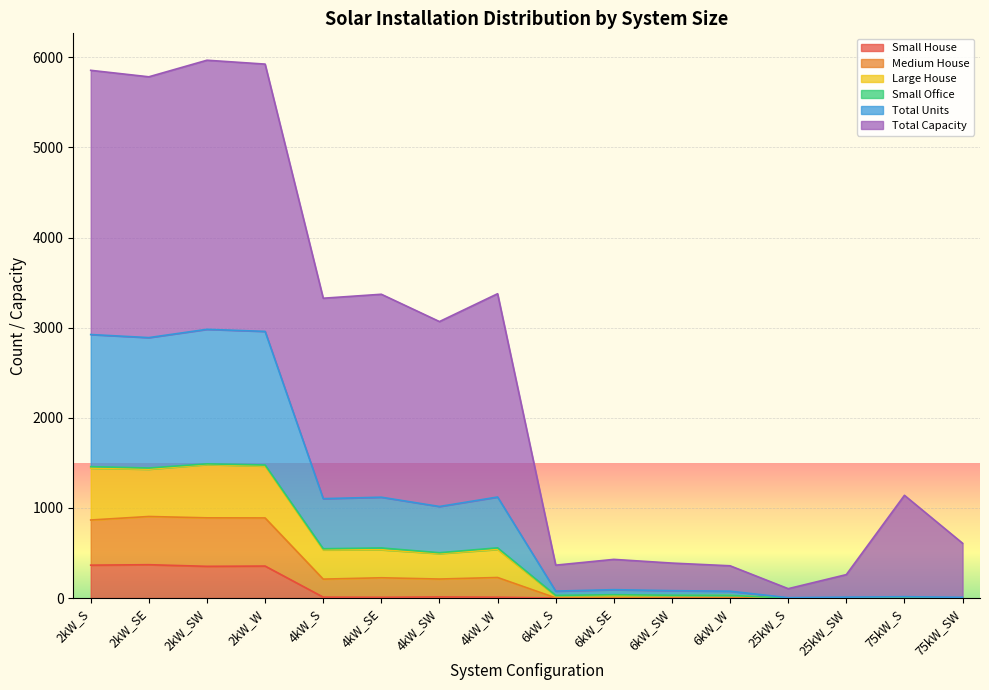

What is the label of the 5th point from the left?

4kW_S